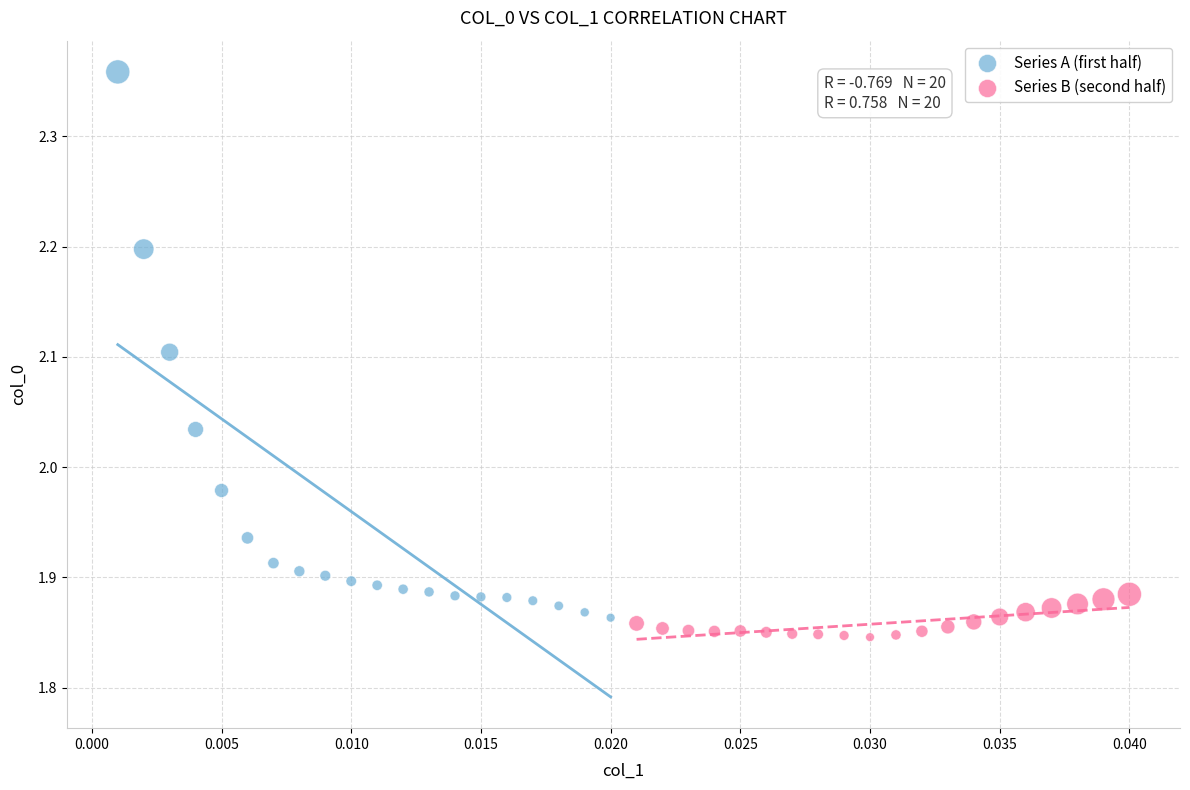

Which series contains the lowest Y value?

Series B (second half)